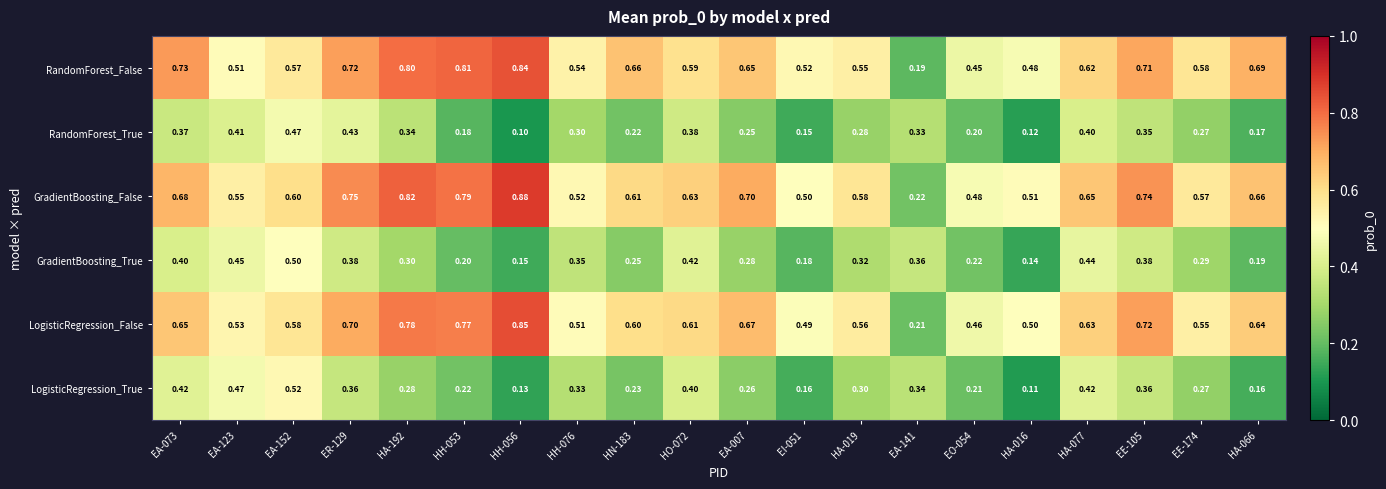

Which series has the largest range (max minus min)?

GradientBoosting_False